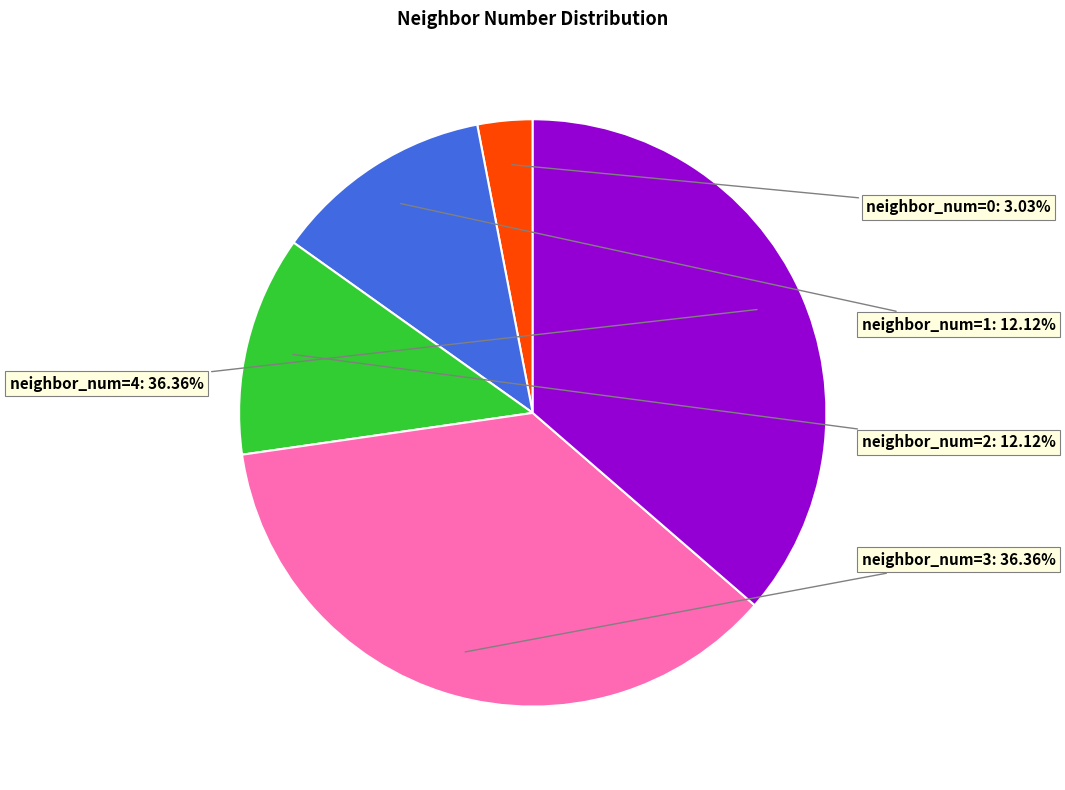

Does neighbor_num=1 represent more than half of the total?

No